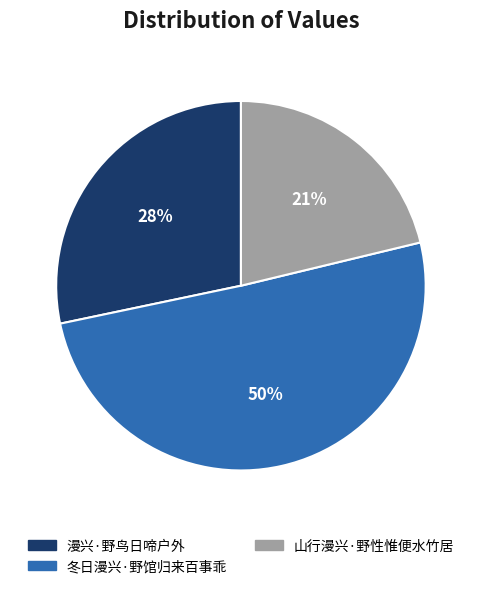

Approximately how many times larger is the value at 山行漫兴·野性惟便水竹居 compared to 漫兴·野鸟日啼户外?

0.8